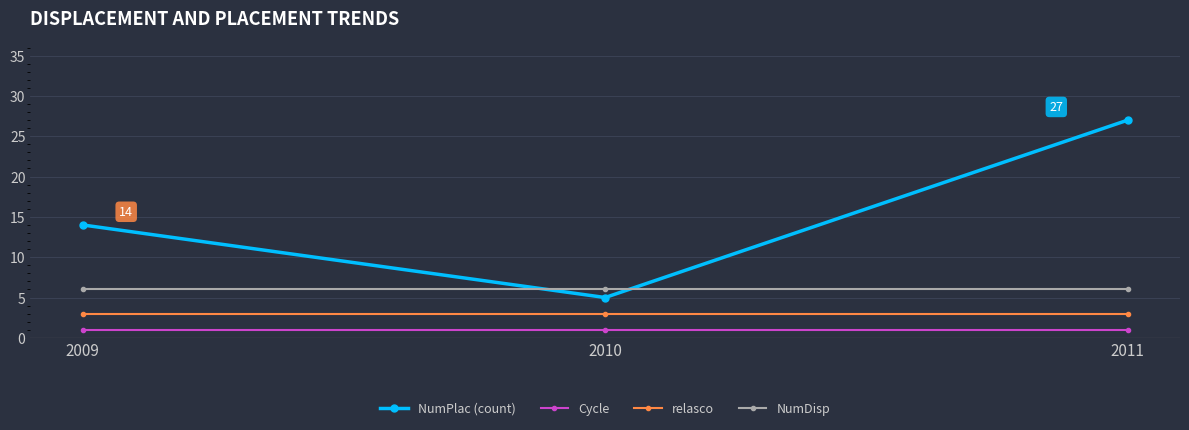

Read the NumDisp value at 2009.

6